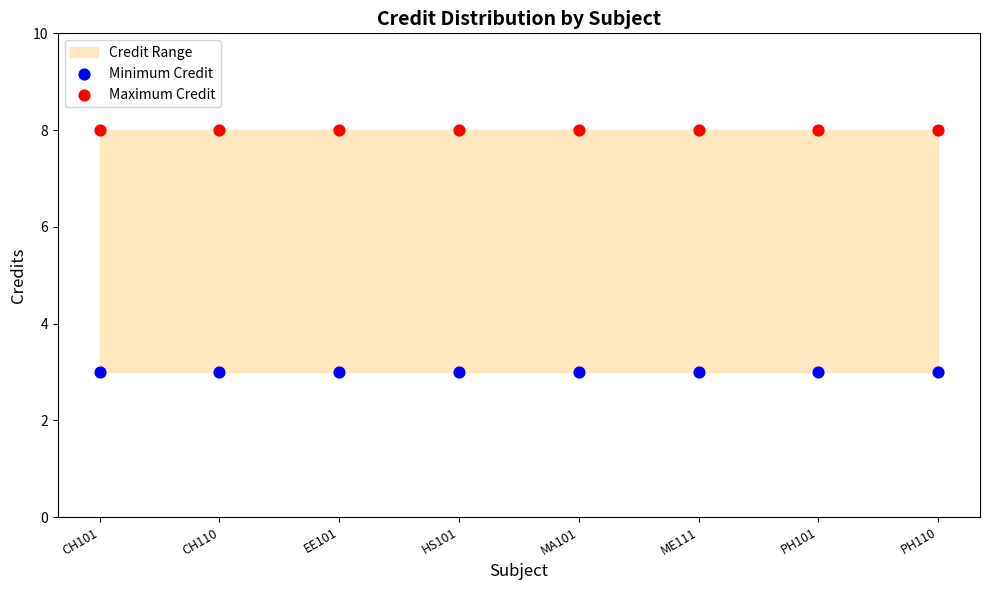

Which series contains the lowest Y value?

Minimum Credit